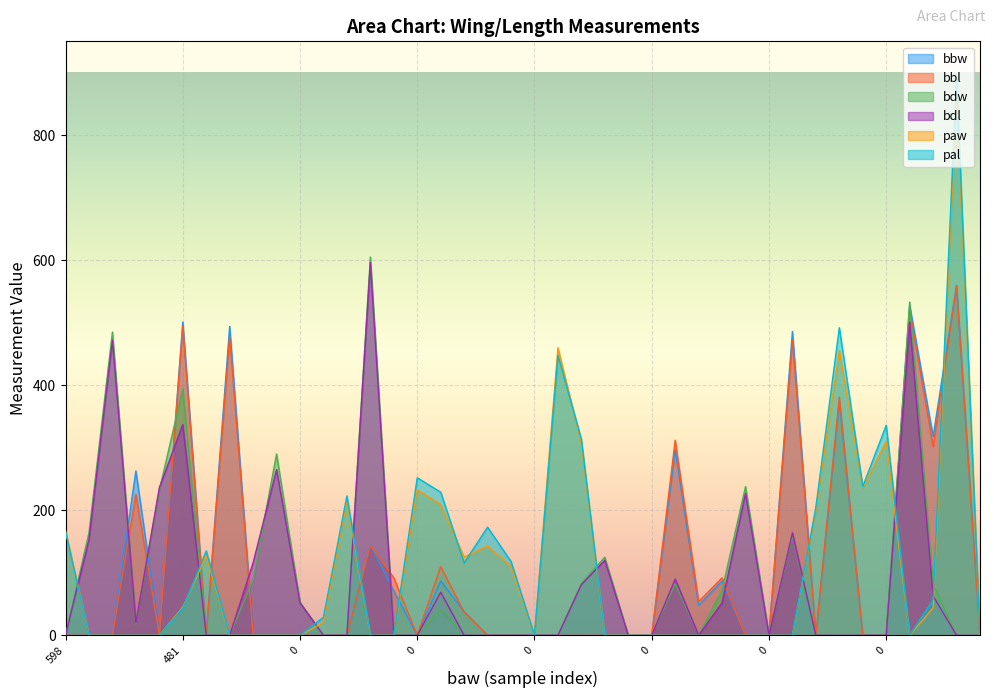

Between 518 and 0, which series saw the biggest shift?

bdl